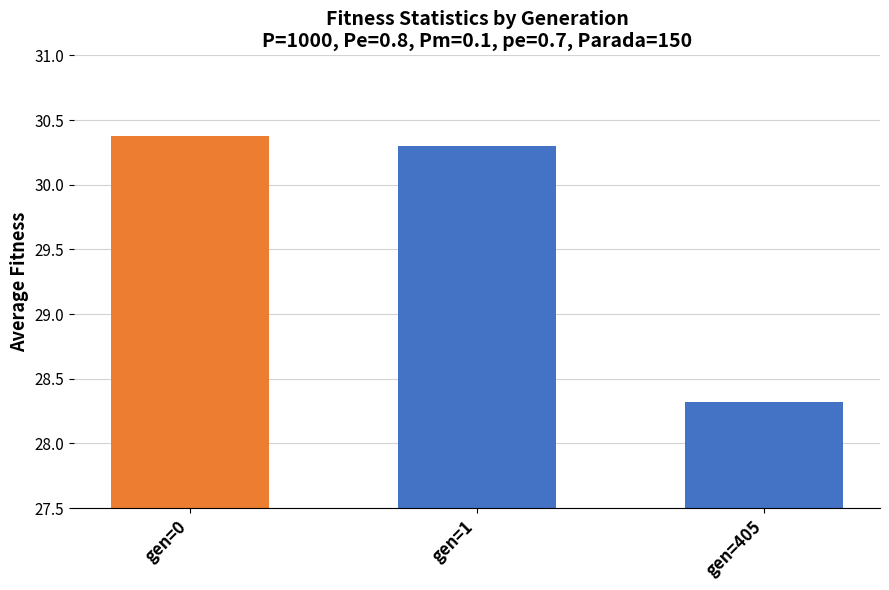

Reading left to right, what are all the values shown in this chart?

30.4	30.3	28.3